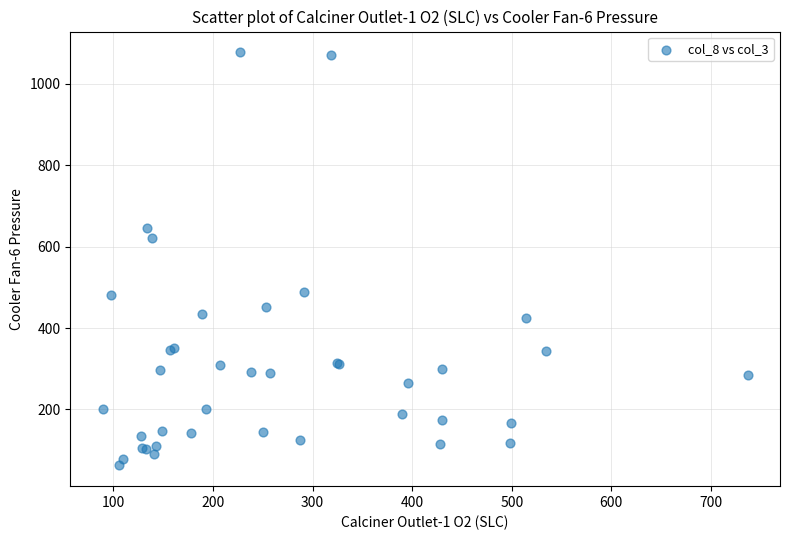

What Y value in the scatter plot is closest to 570?

622